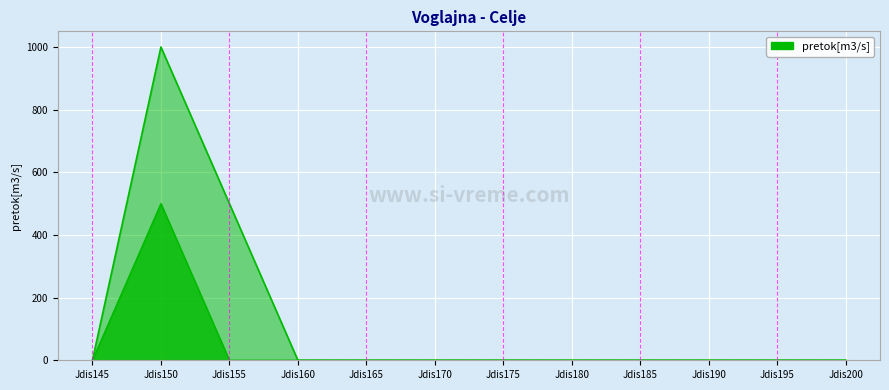

What is the difference between the maximum and minimum values in the Dim020 series?

500